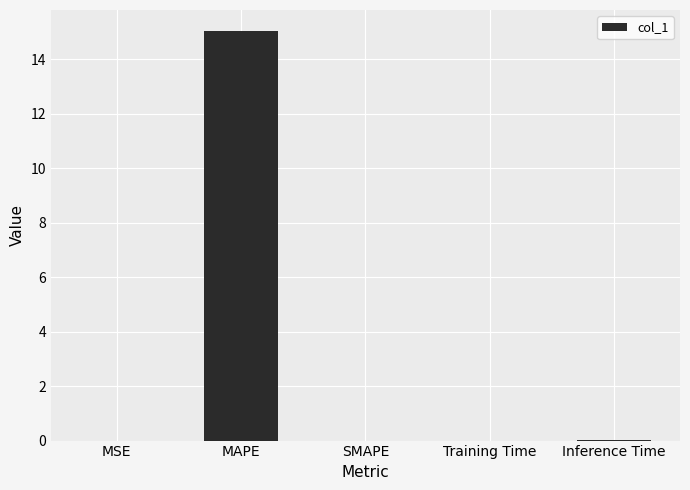

Read the value at MAPE.

15.1